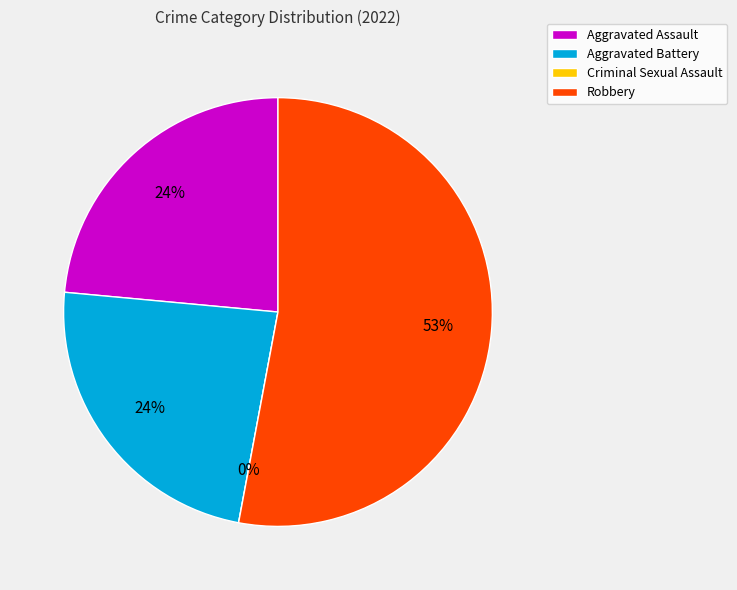

The Criminal Sexual Assault slice represents 0% of the pie. True or false?

True